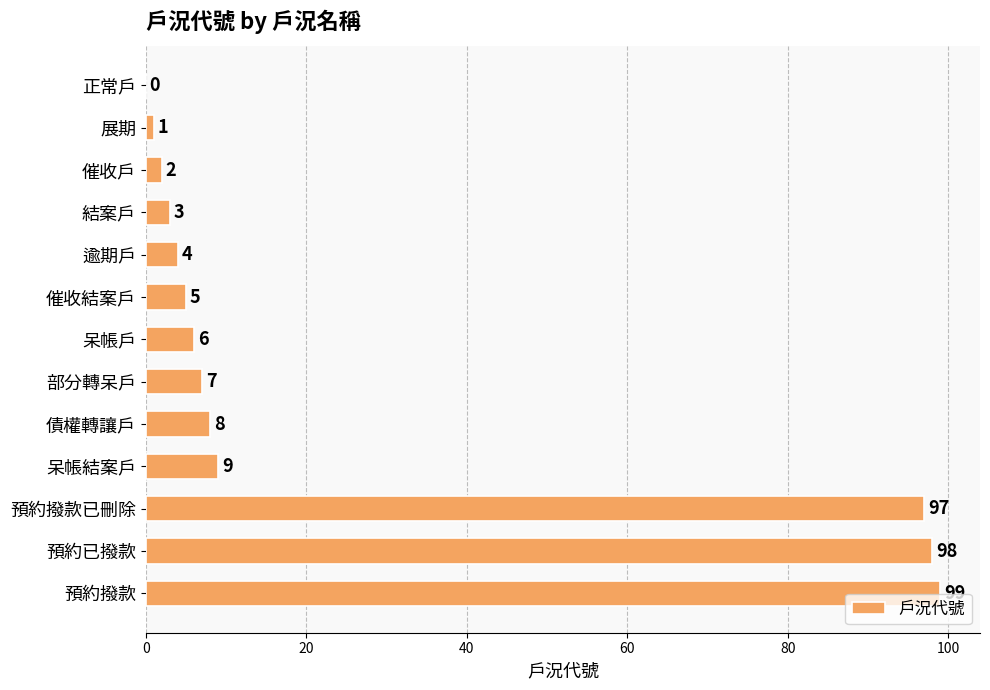

Where is the data nearest to the value 49?

呆帳結案戶